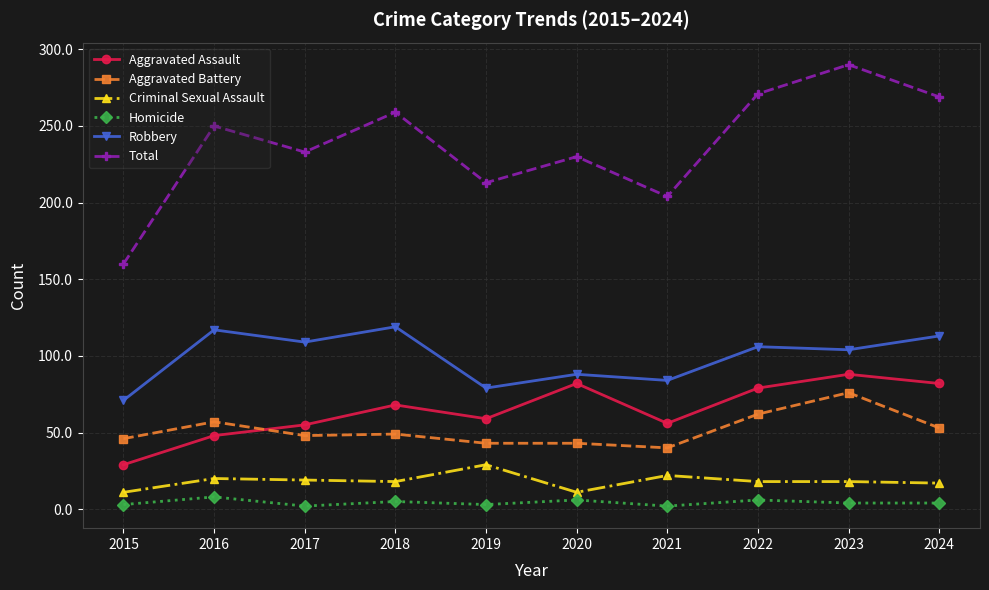

Does the chart have visible grid lines?

Yes